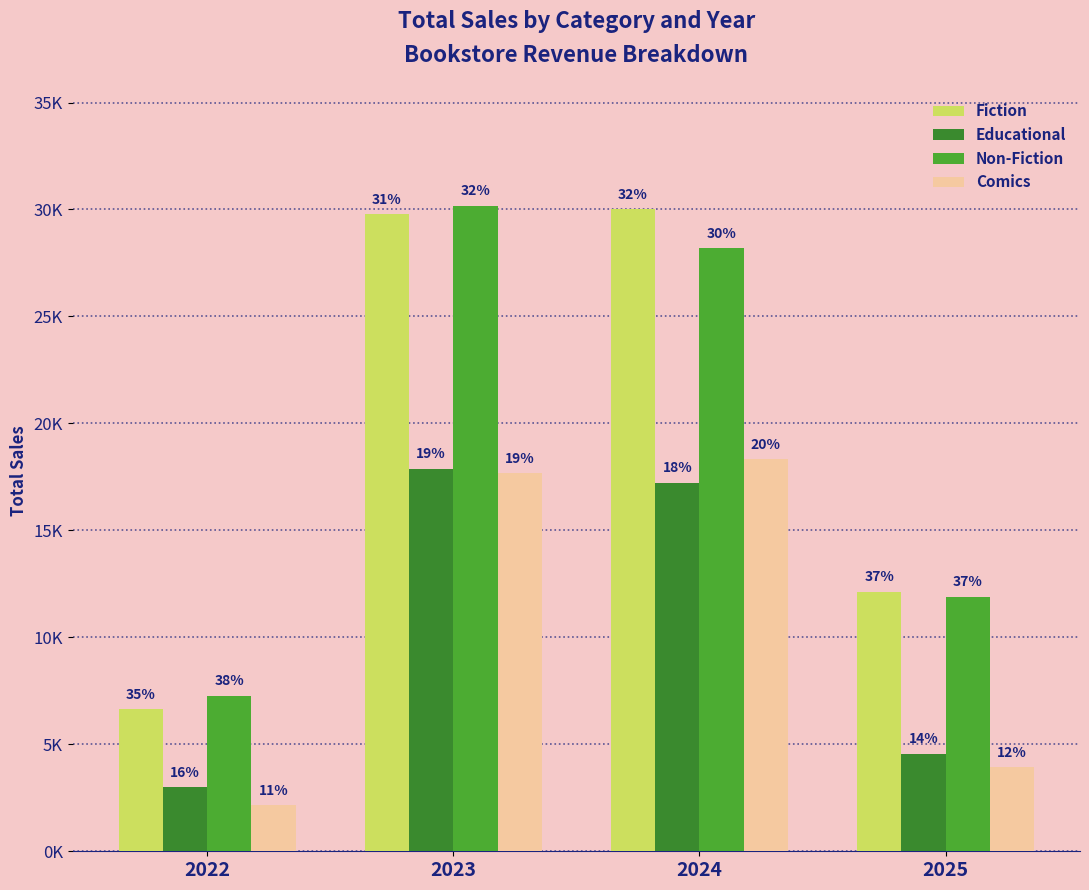

At 2022, list the series in order from smallest to largest.

Comics, Educational, Fiction, Non-Fiction